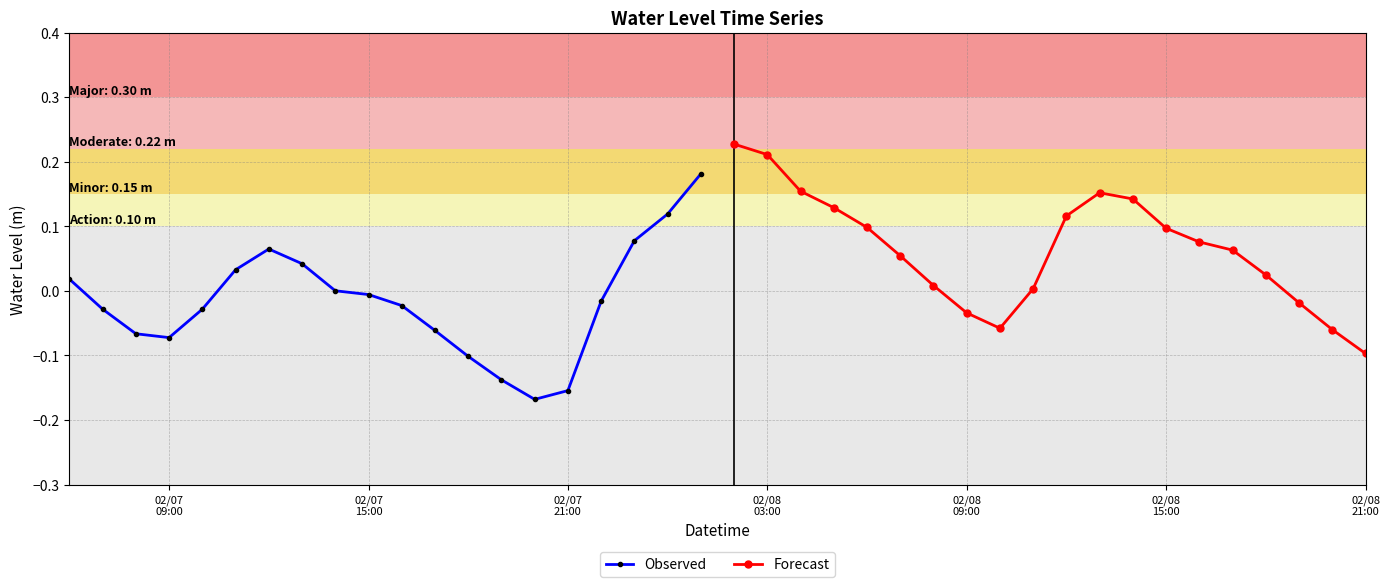

What is the greatest value displayed?

0.2